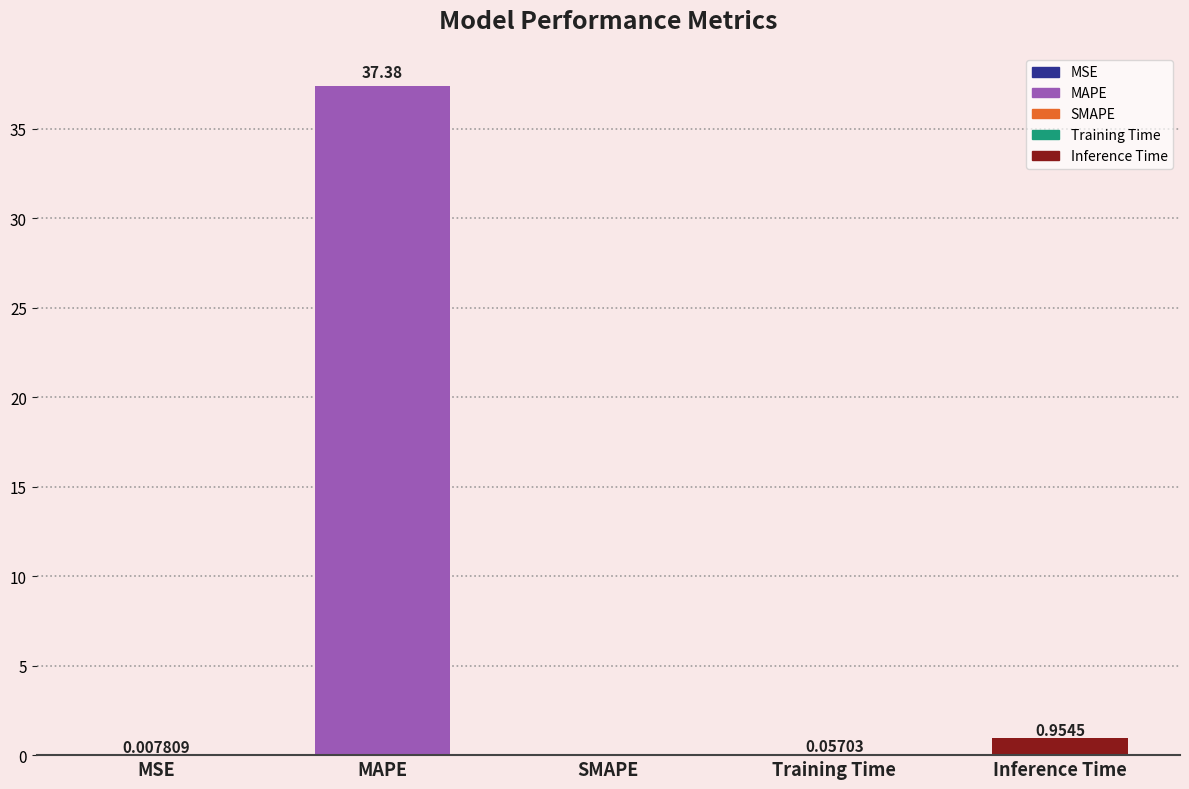

What is the change in value from Training Time to Inference Time?

+0.9